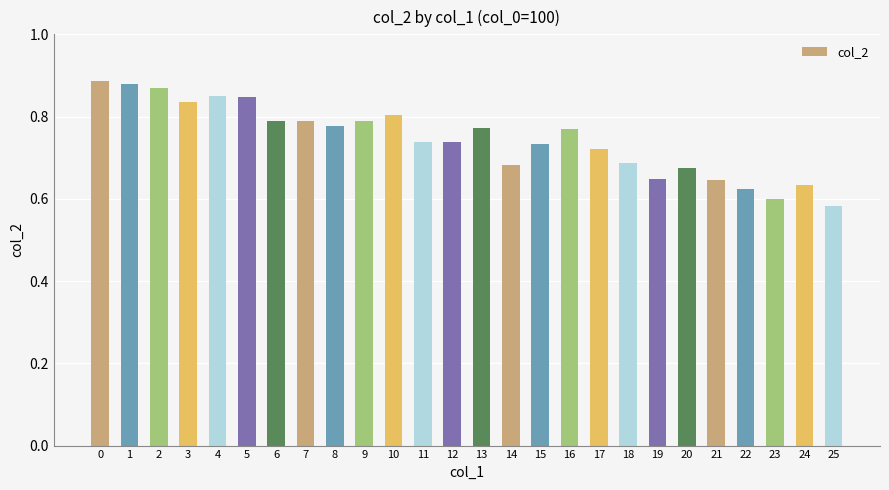

The value at 4 is 0.5. True or false?

False